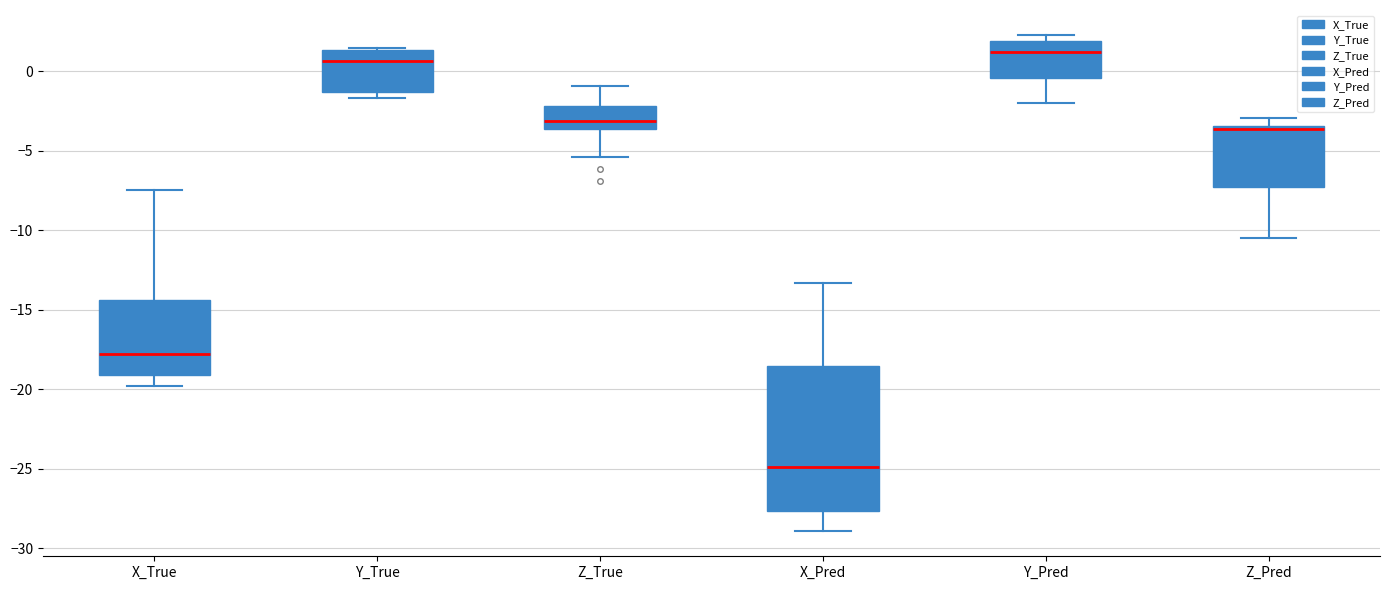

Which box has the lowest median line?

X_Pred